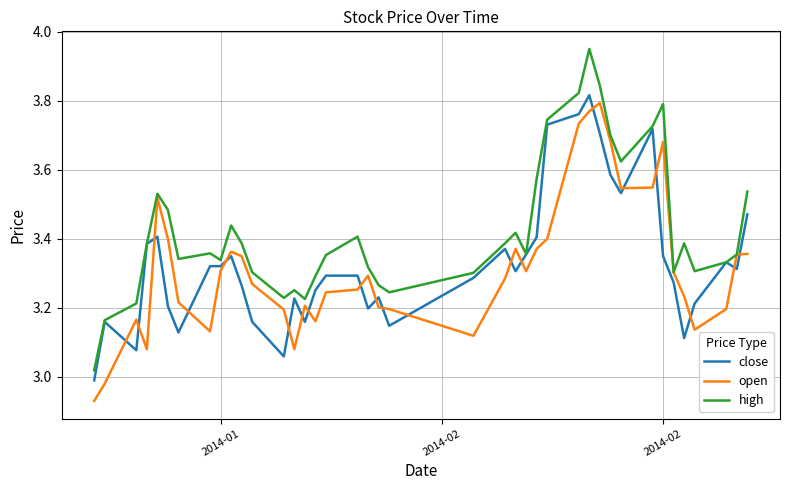

True or false: open and close cross at least once.

True